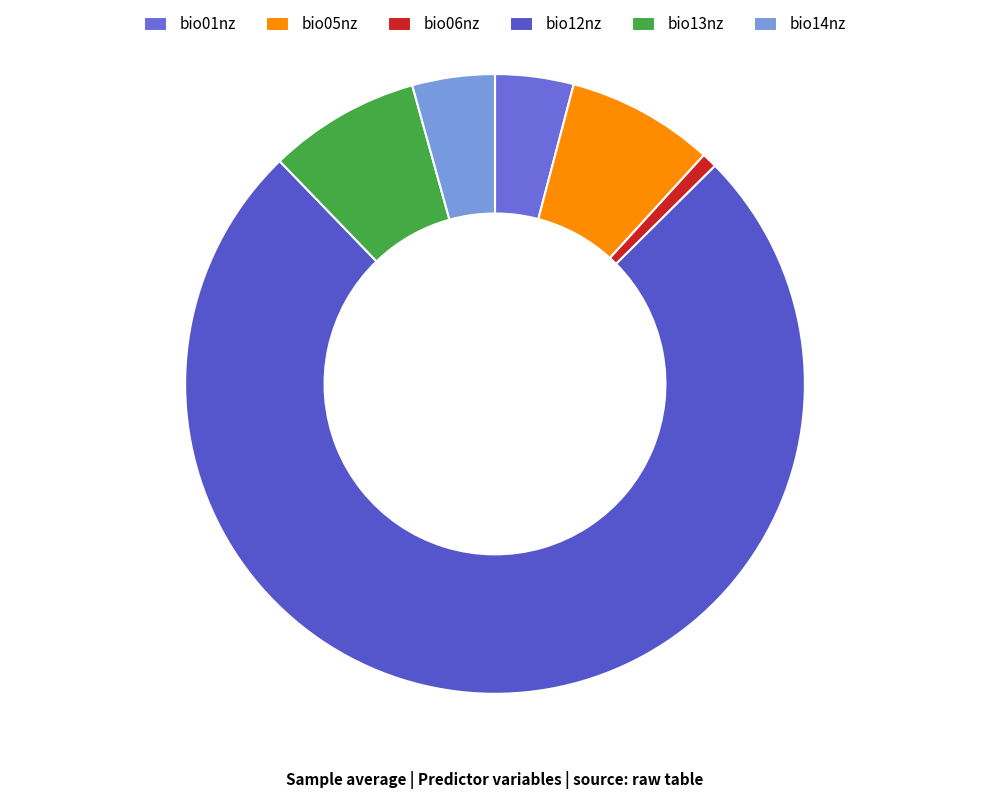

To the nearest percent, what is the combined percentage of bio13nz and bio05nz?

16%